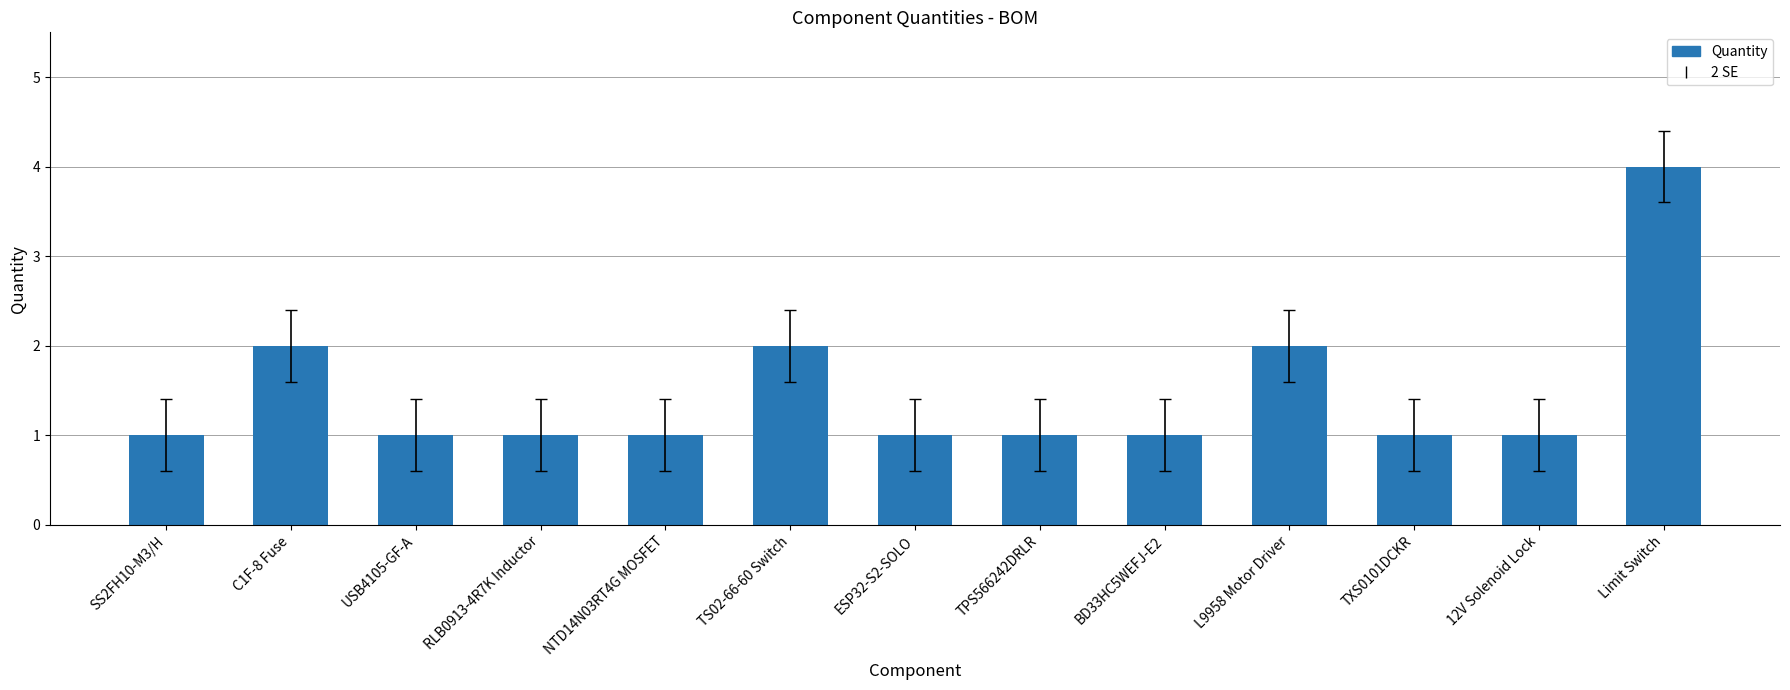

Does the chart contain stacked bars?

No